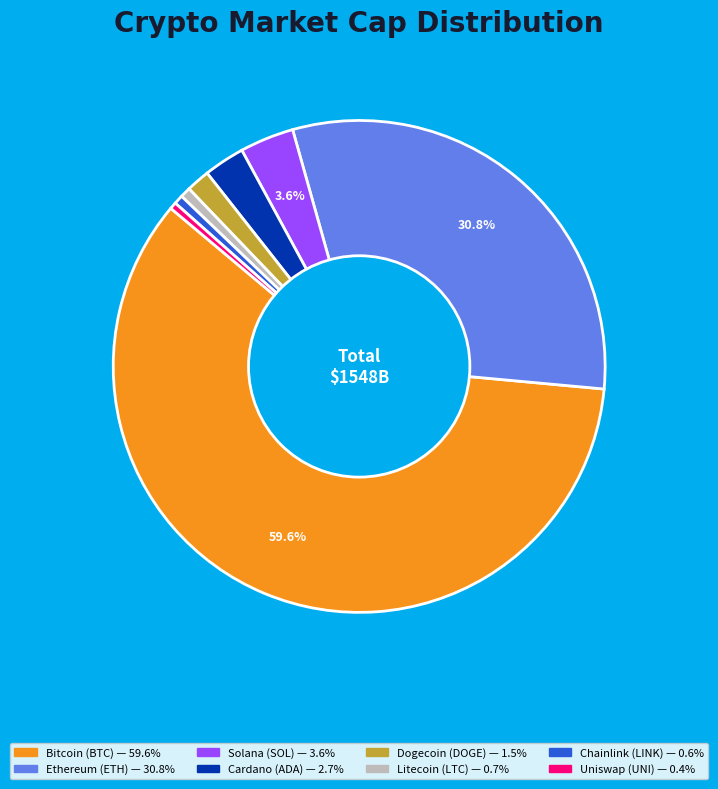

Does any single category account for the majority?

Yes